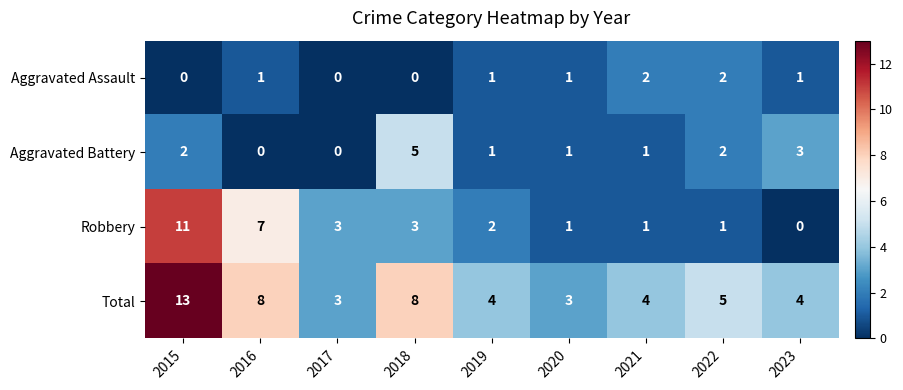

Which series has the largest total across all categories?

Total